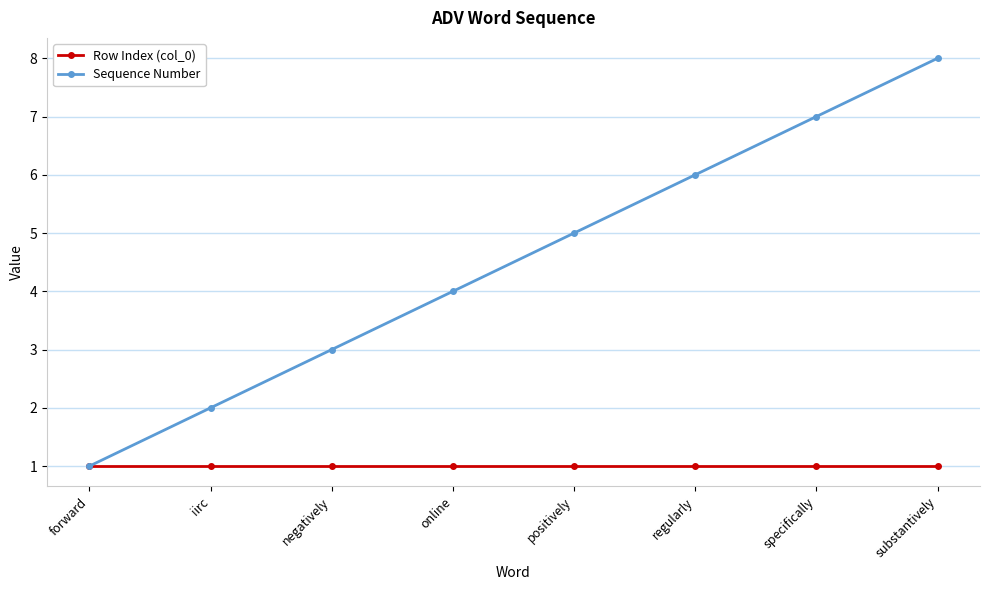

Is this an area chart (filled region under the line)?

No